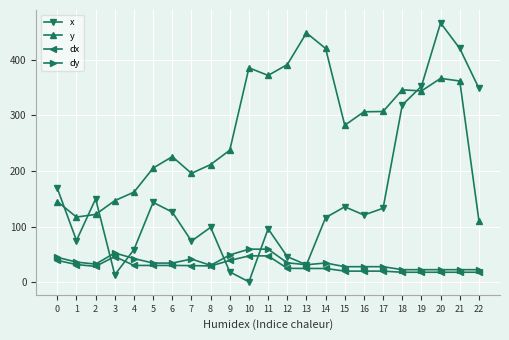

What is the minimum value for dy?

22.9